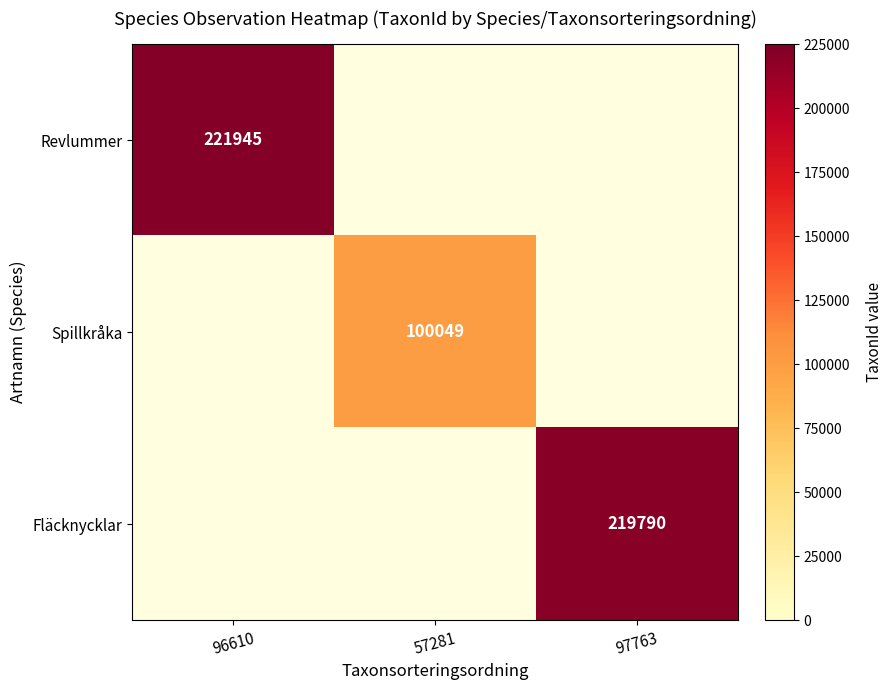

Is it true that Spillkråka equals 100049 at 57281?

True